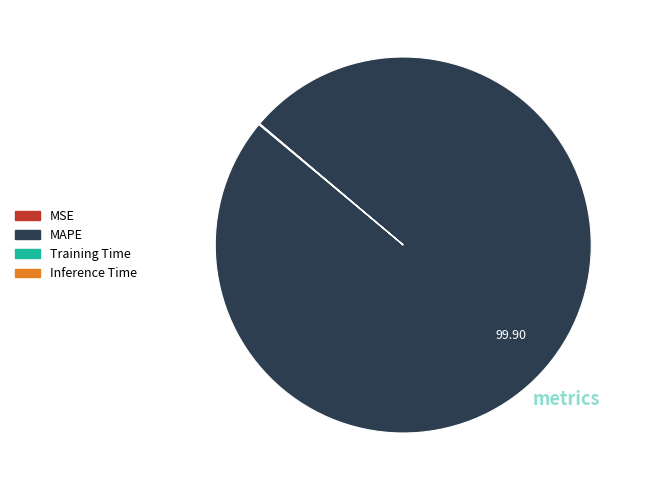

Which slice is the largest?

MAPE